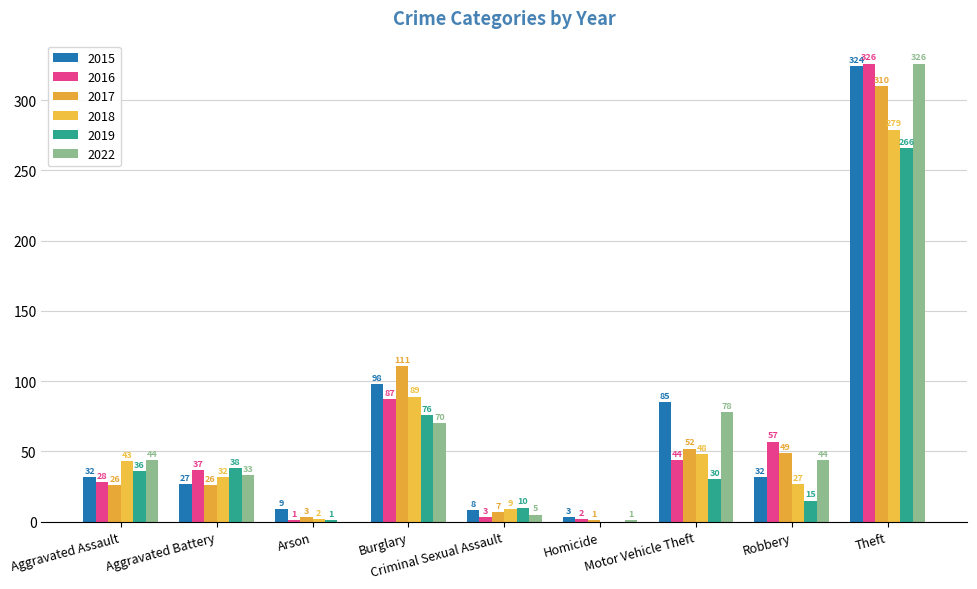

Count the number of data series in this chart.

6